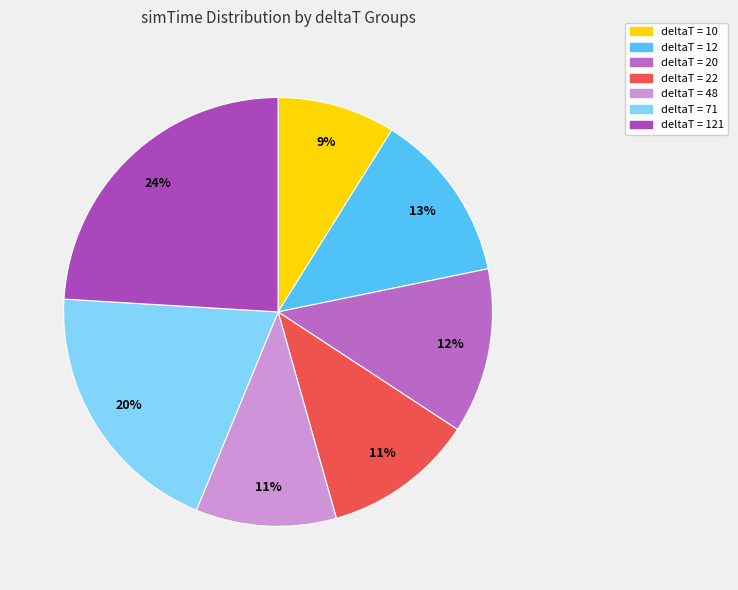

To the nearest percent, what is the difference between the largest and smallest slice percentages?

15%